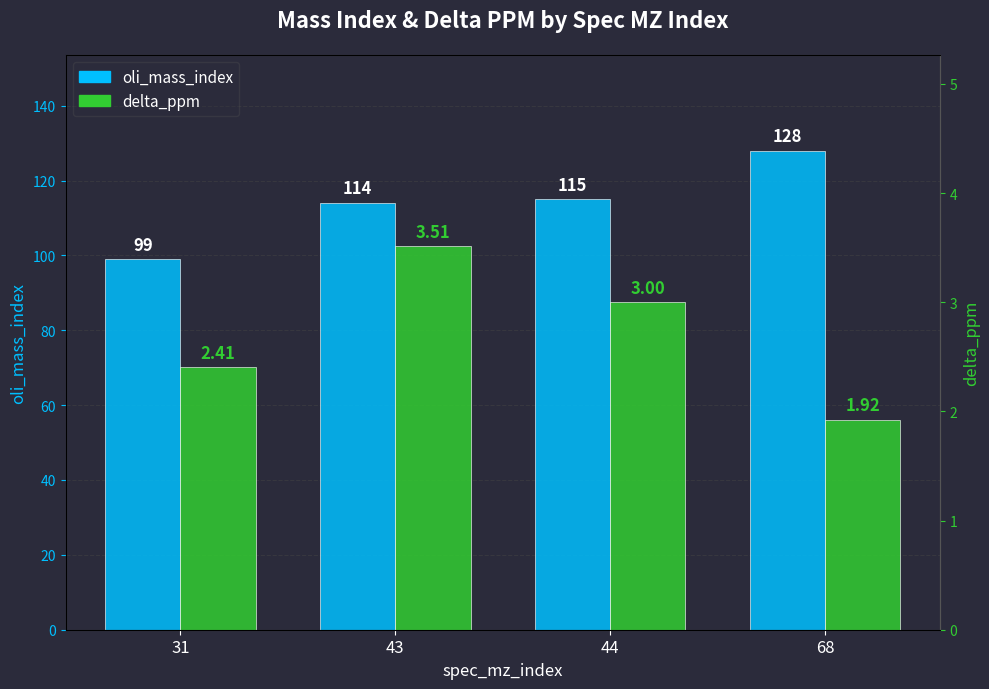

What is the value of the oli_mass_index bar at the 2nd from the left?

114.0